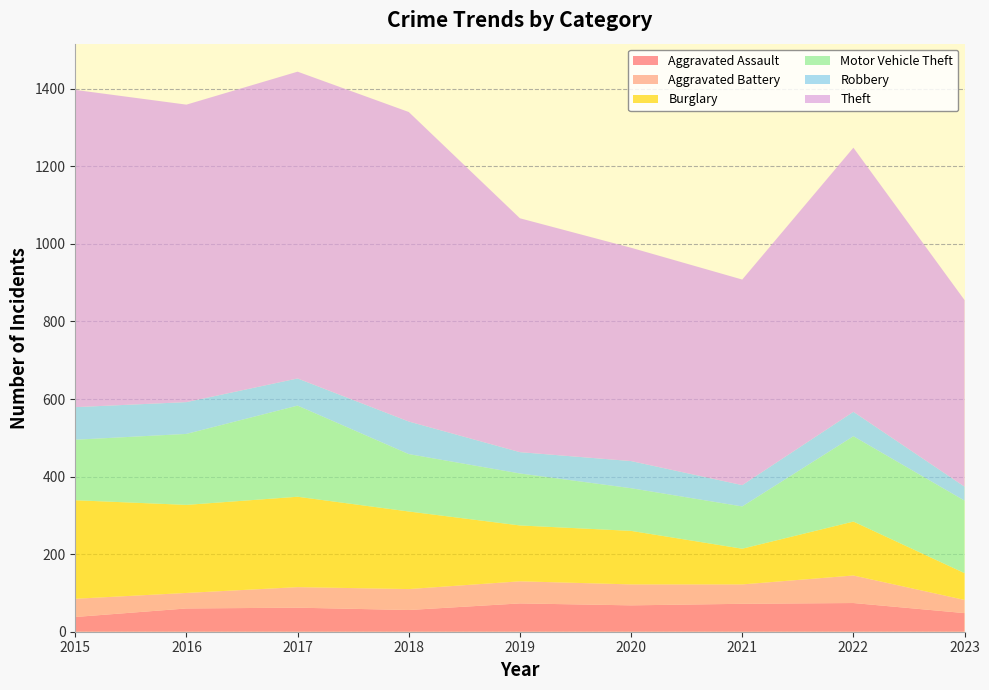

Reading right to left, extract all data points from this chart.

Aggravated Assault: 2023=48	2022=74	2021=72	2020=68	2019=73	2018=56	2017=62	2016=60	2015=38
Aggravated Battery: 2023=34	2022=71	2021=50	2020=54	2019=57	2018=54	2017=53	2016=40	2015=47
Burglary: 2023=69	2022=139	2021=92	2020=138	2019=144	2018=200	2017=233	2016=227	2015=254
Motor Vehicle Theft: 2023=187	2022=220	2021=109	2020=110	2019=134	2018=148	2017=235	2016=183	2015=156
Robbery: 2023=36	2022=63	2021=55	2020=70	2019=55	2018=84	2017=70	2016=82	2015=84
Theft: 2023=481	2022=681	2021=530	2020=550	2019=603	2018=798	2017=791	2016=767	2015=818